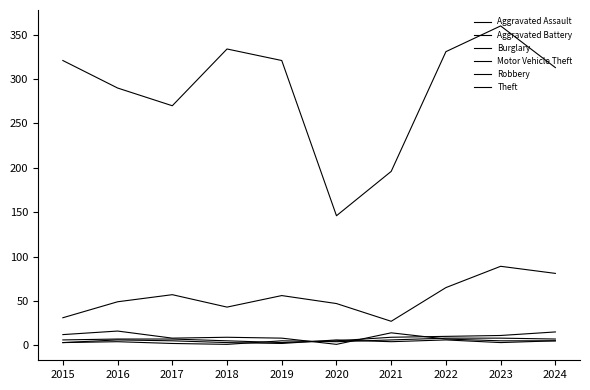

Reading left to right, extract all data points from this chart.

Aggravated Assault: 6	7	7	5	3	5	9	10	11	15
Aggravated Battery: 3	4	2	1	5	4	6	8	8	7
Burglary: 12	16	8	9	8	1	14	7	5	5
Motor Vehicle Theft: 31	49	57	43	56	47	27	65	89	81
Robbery: 3	6	5	3	2	6	4	6	3	5
Theft: 321	290	270	334	321	146	196	331	360	313